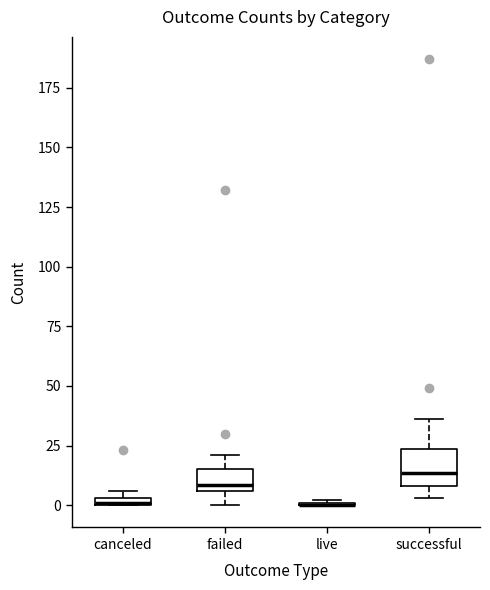

Which box is the tallest, from its lower edge to its upper edge?

successful